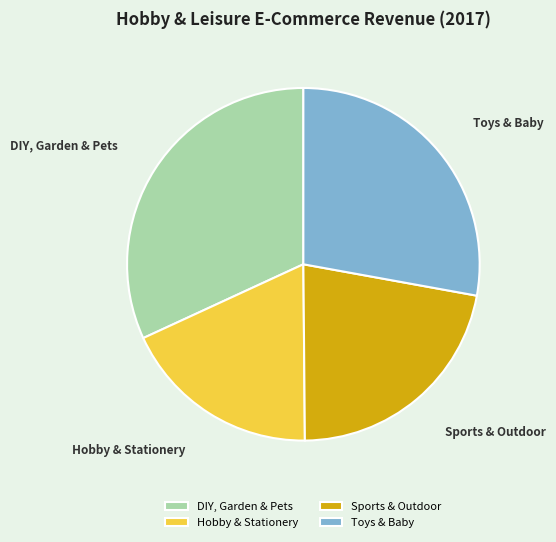

Approximately how many times larger is the value at Sports & Outdoor compared to Toys & Baby?

0.8